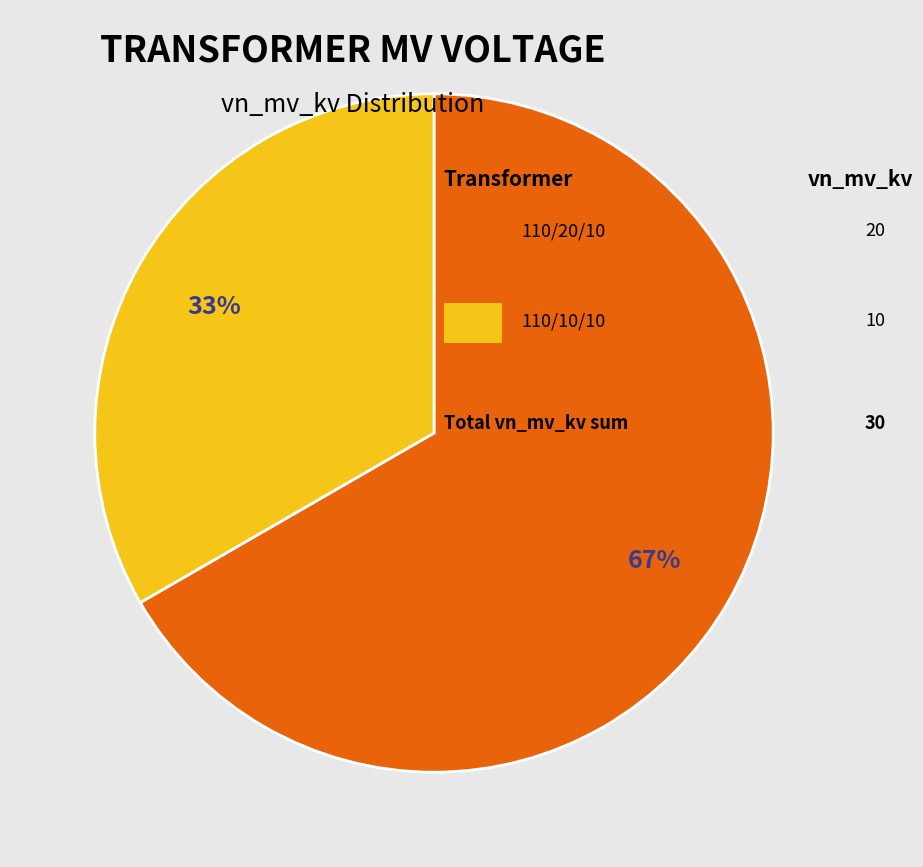

How many slices are in this pie chart?

2